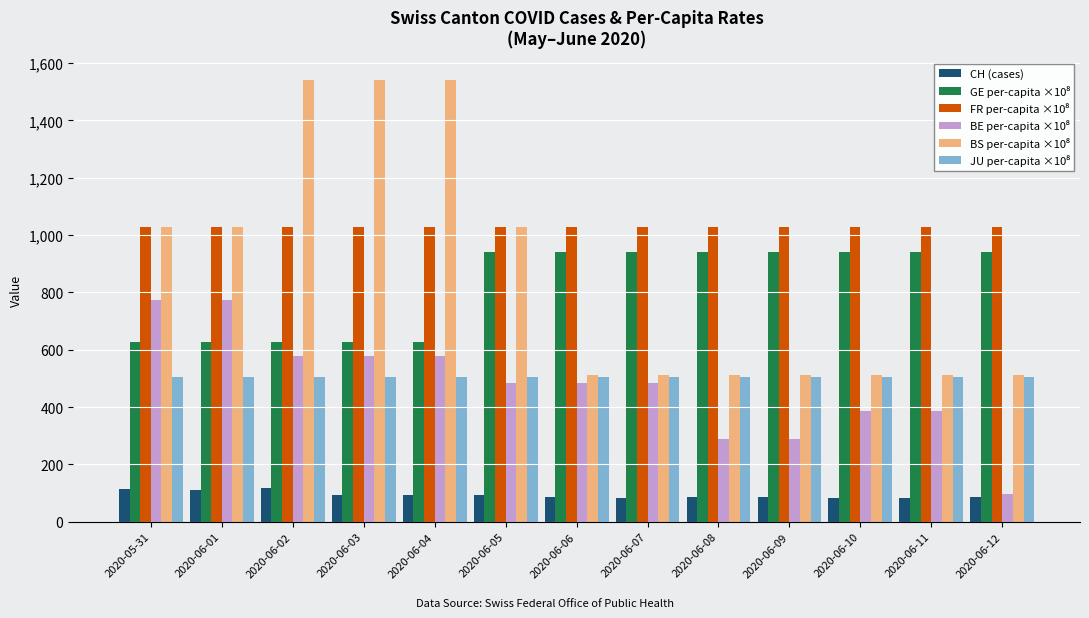

The CH (cases) series shows 137.5 at 2020-06-09. True or false?

False